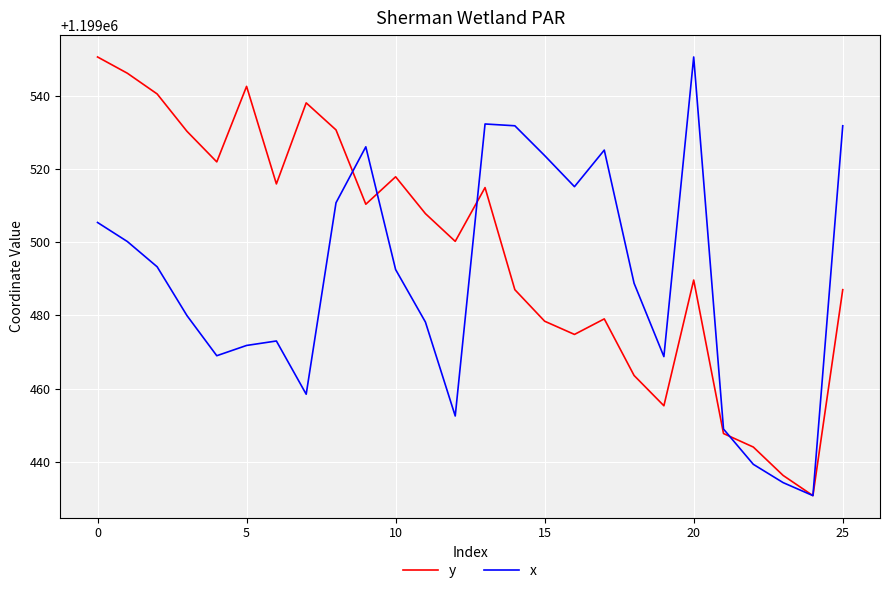

List the series in order of their overall mean, lowest first.

x, y